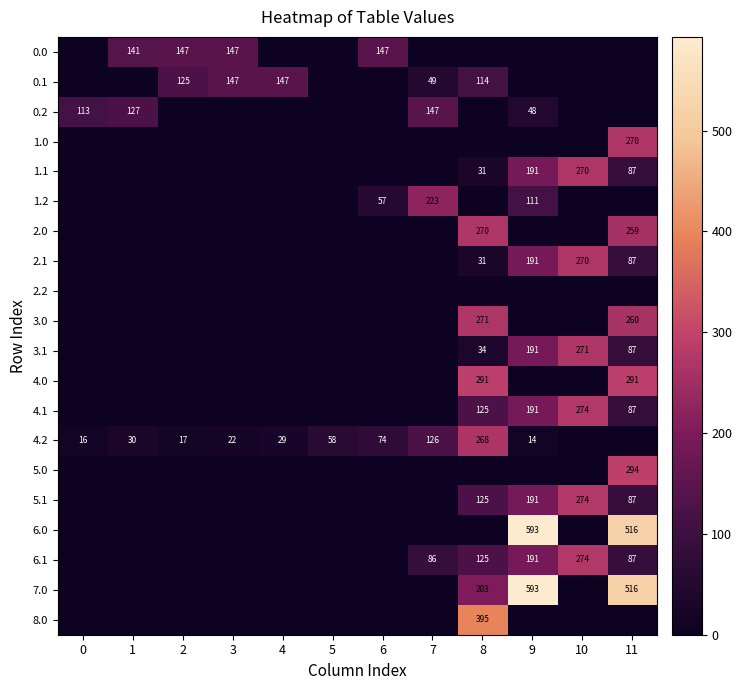

At which category is the sum across all series the highest?

11